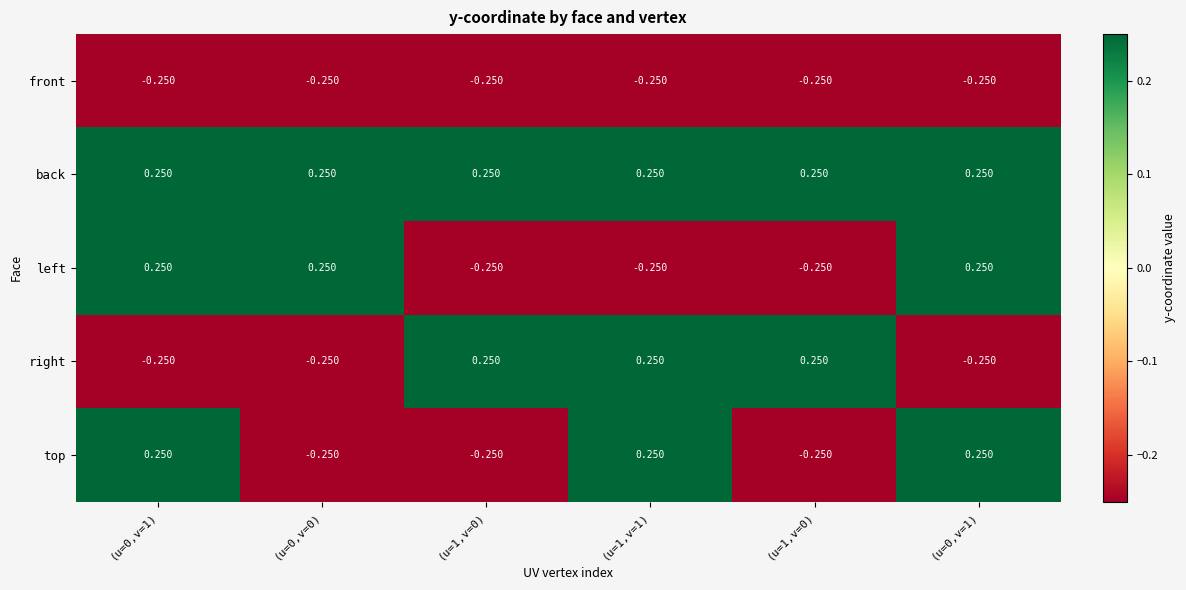

How many categories are shown in the chart?

6